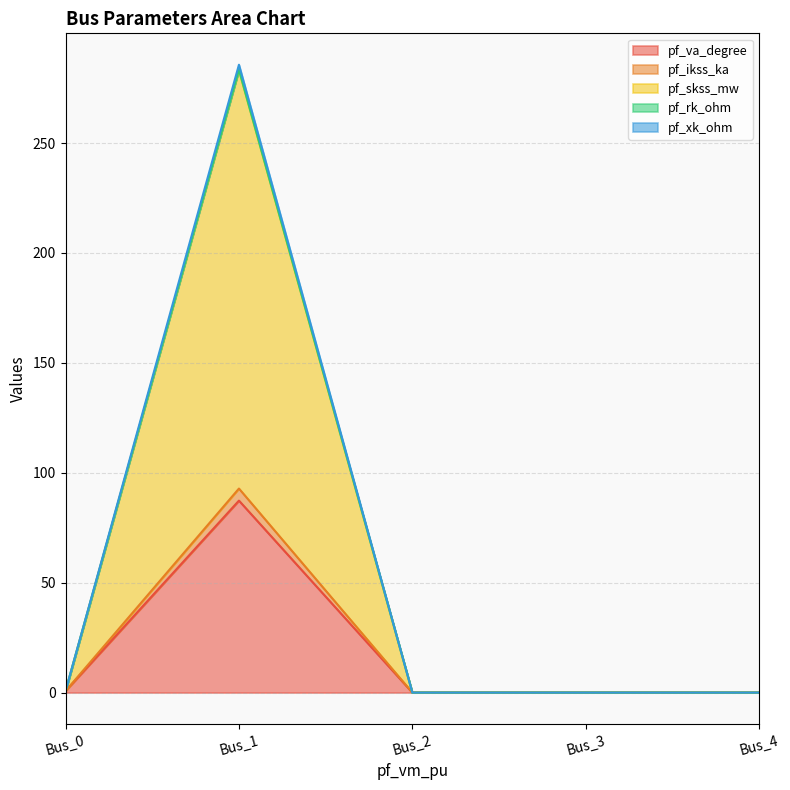

True or false: pf_rk_ohm has a value of -135.6 at Bus_3.

False